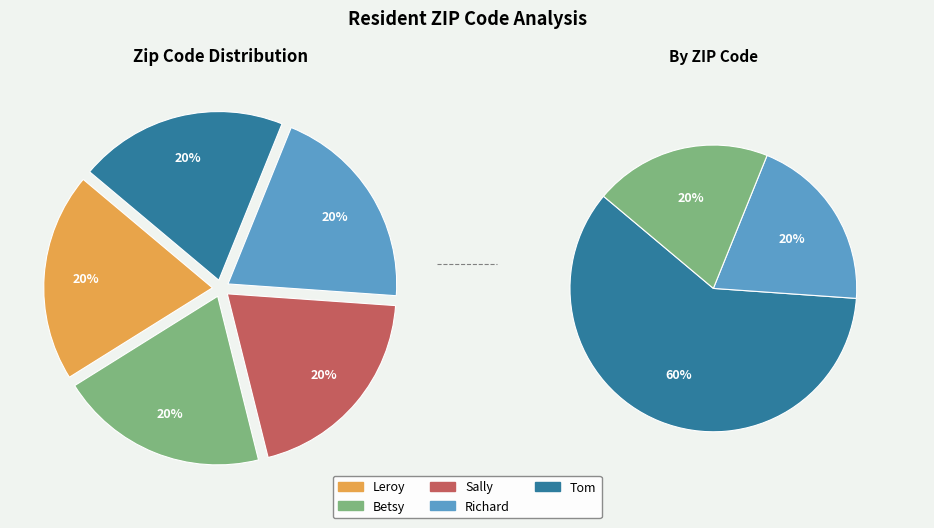

The Sally slice represents 20% of the pie. True or false?

True